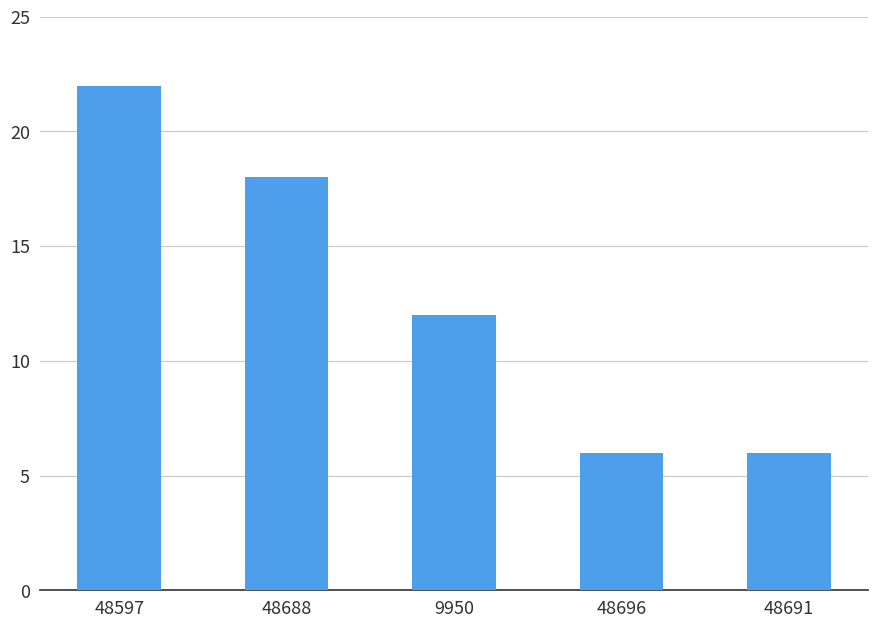

At which label is the value closest to 14?

9950